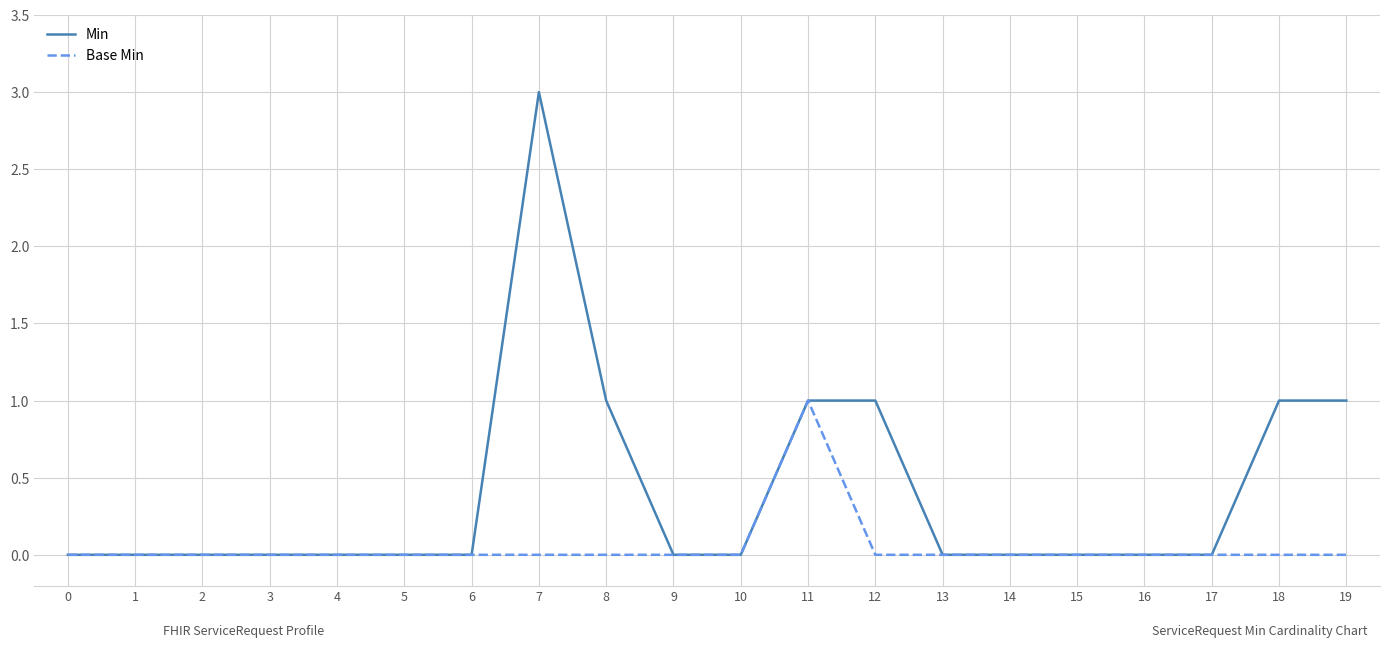

Reading left to right, extract all data points from this chart.

Min: 0	0	0	0	0	0	0	3	1	0	0	1	1	0	0	0	0	0	1	1
Base Min: 0	0	0	0	0	0	0	0	0	0	0	1	0	0	0	0	0	0	0	0